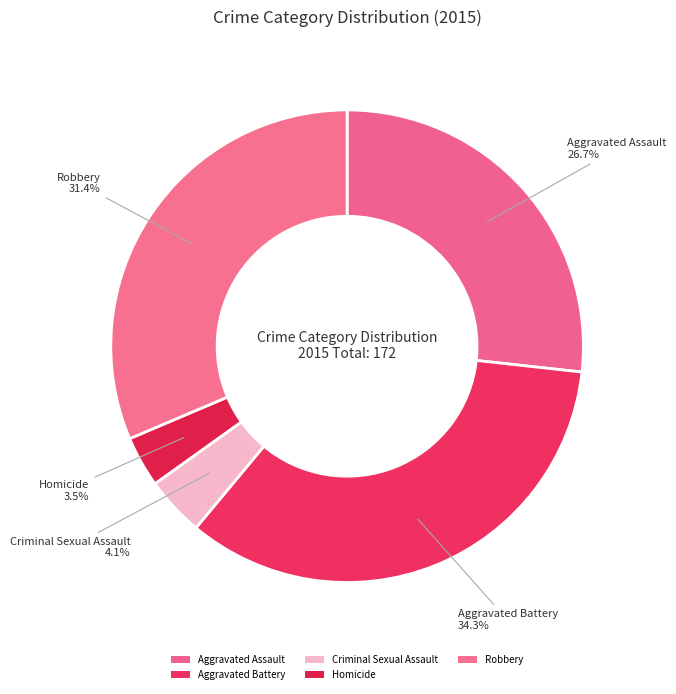

How many segments does this pie chart have?

5